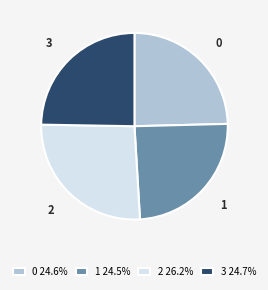

How many segments does this pie chart have?

4